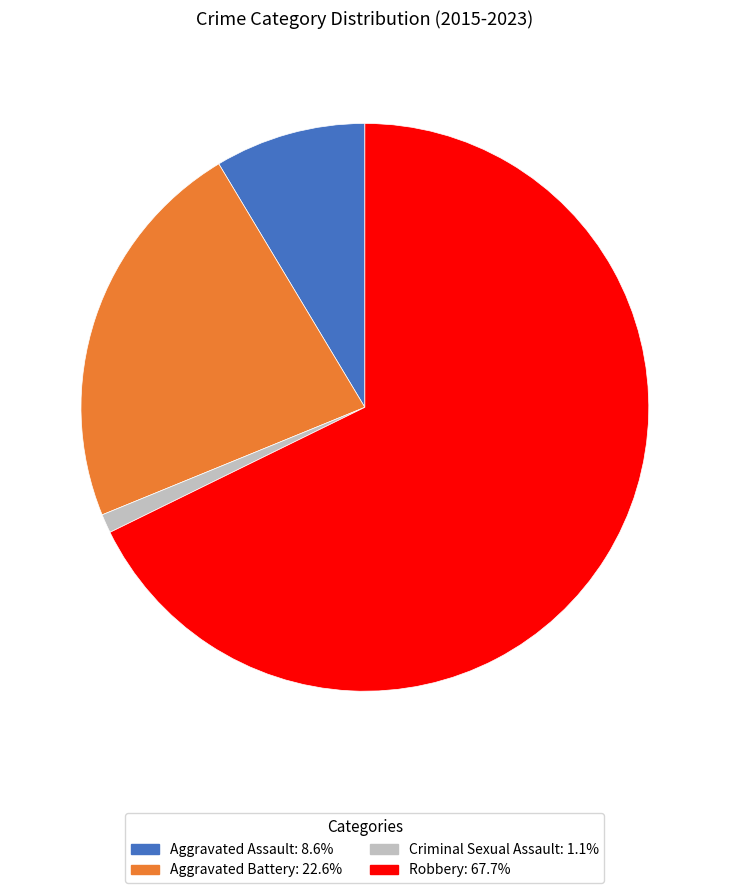

Rank the categories by value from lowest to highest.

Criminal Sexual Assault, Aggravated Assault, Aggravated Battery, Robbery